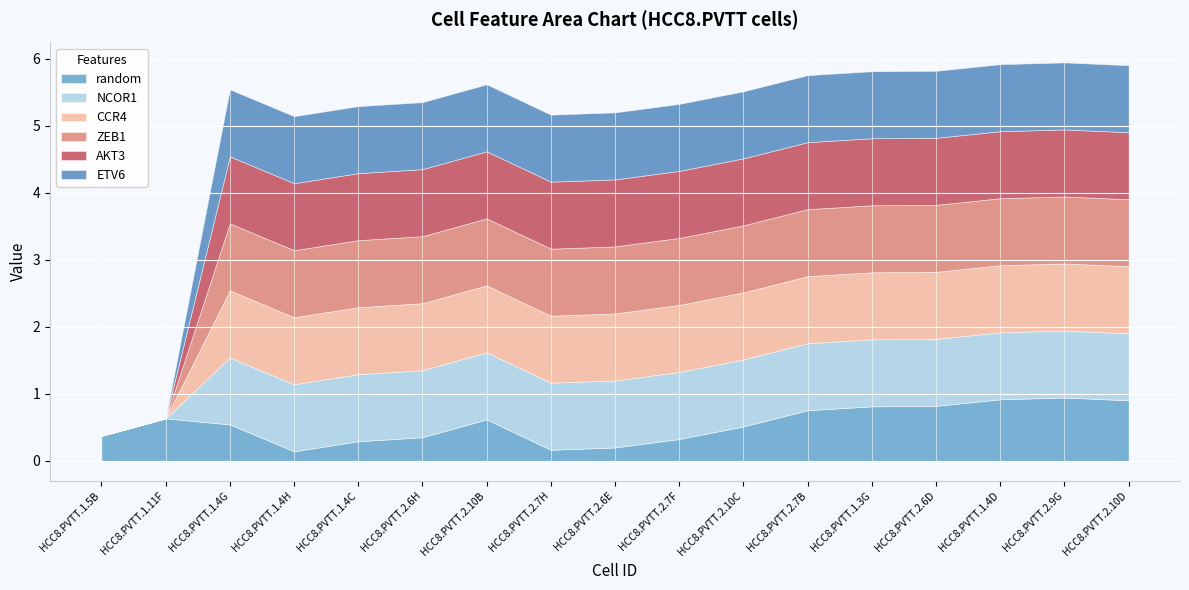

What is the approximate value of AKT3 at HCC8.PVTT.2.7B?

1.0